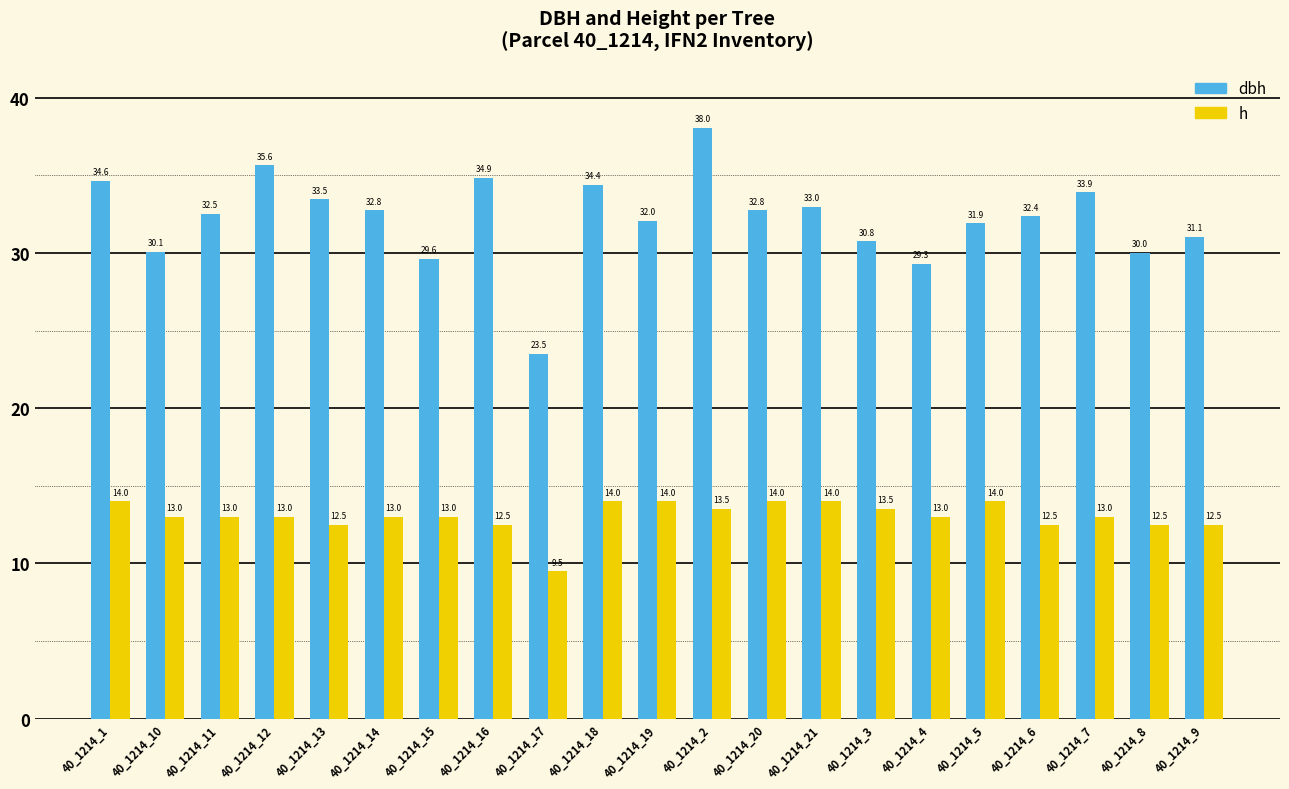

What is the total value across all series at 40_1214_11?

45.5